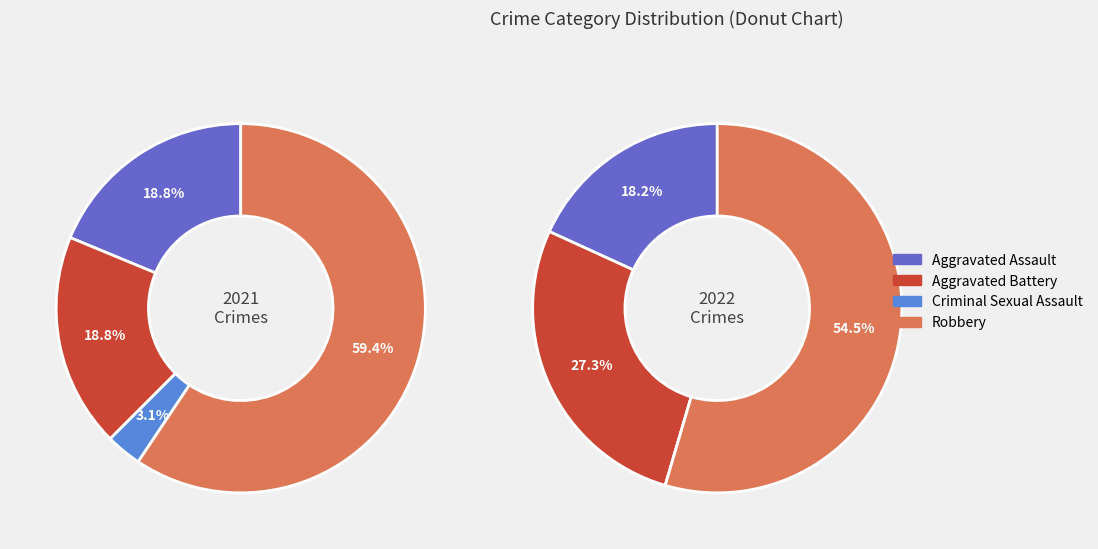

Count the number of slices in the pie.

4